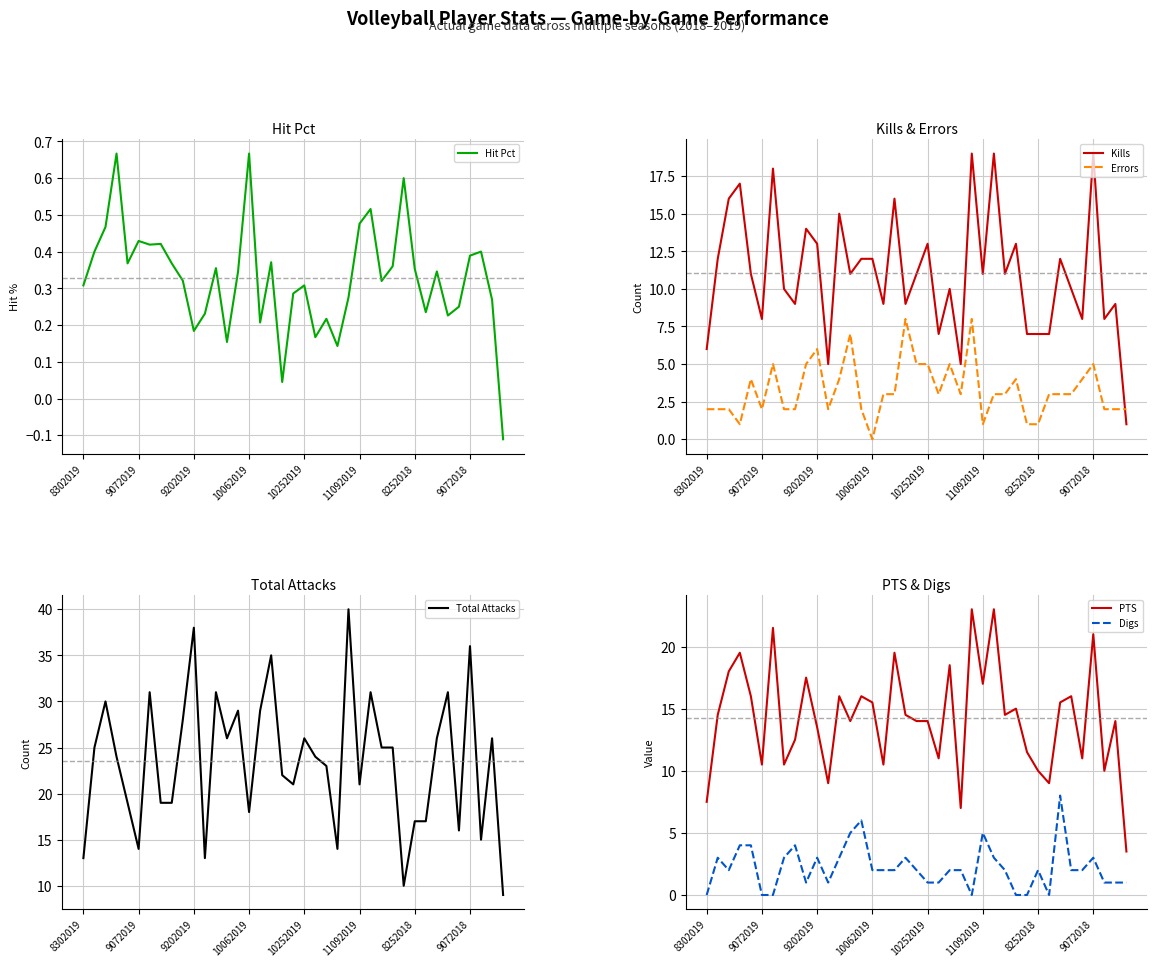

Read the PTS value at 31.

9.0